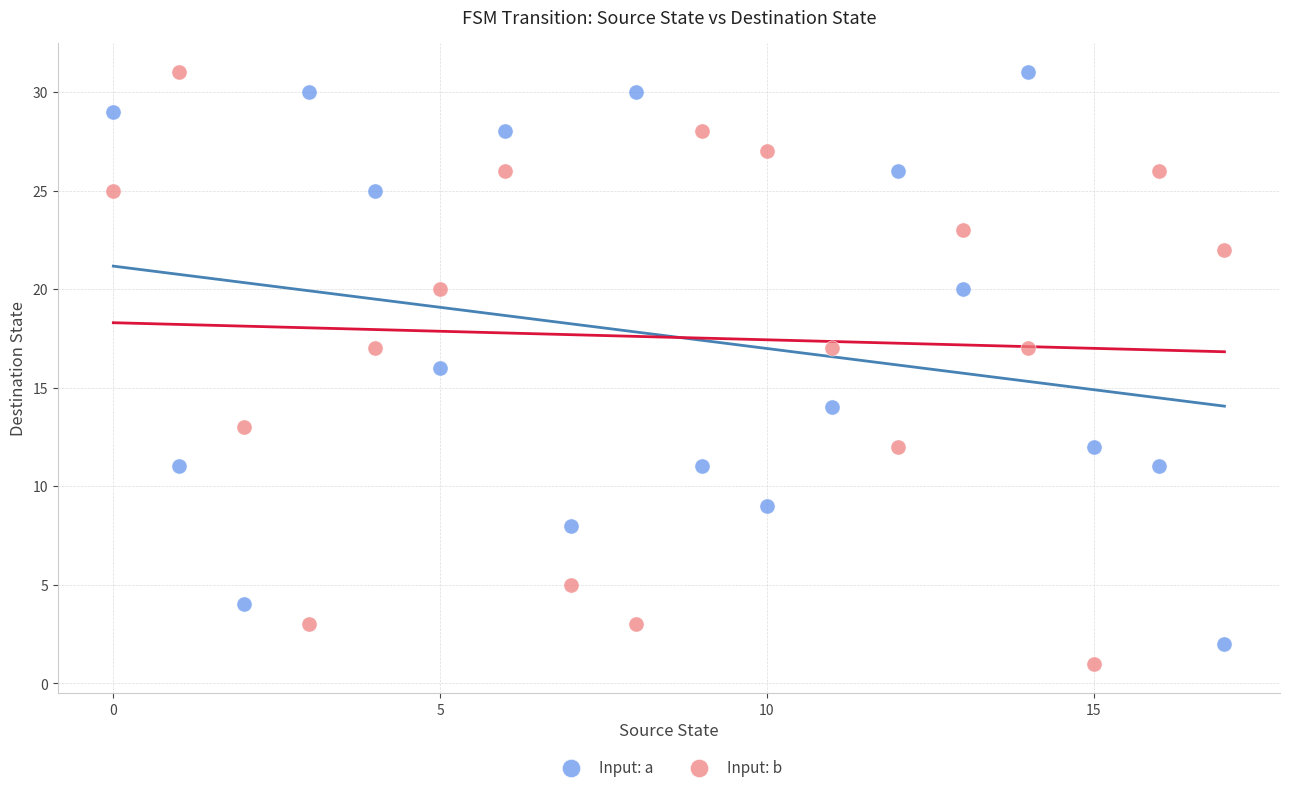

What are all the series names shown in the legend?

Input: a, Input: b